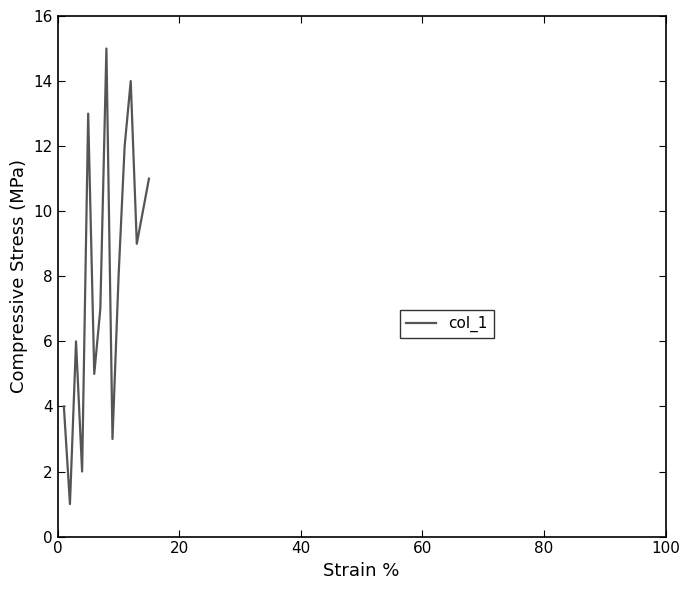

What is the difference between the maximum and minimum values?

14